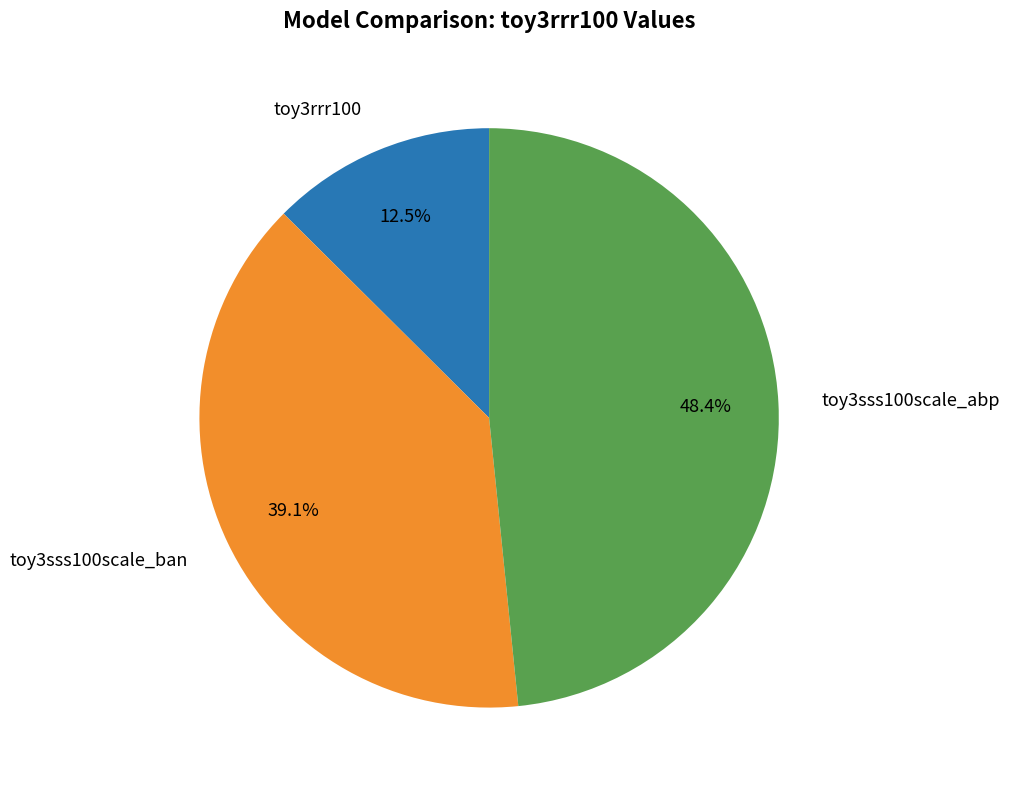

To the nearest percent, what is the combined percentage of toy3sss100scale_abp and toy3rrr100?

61%